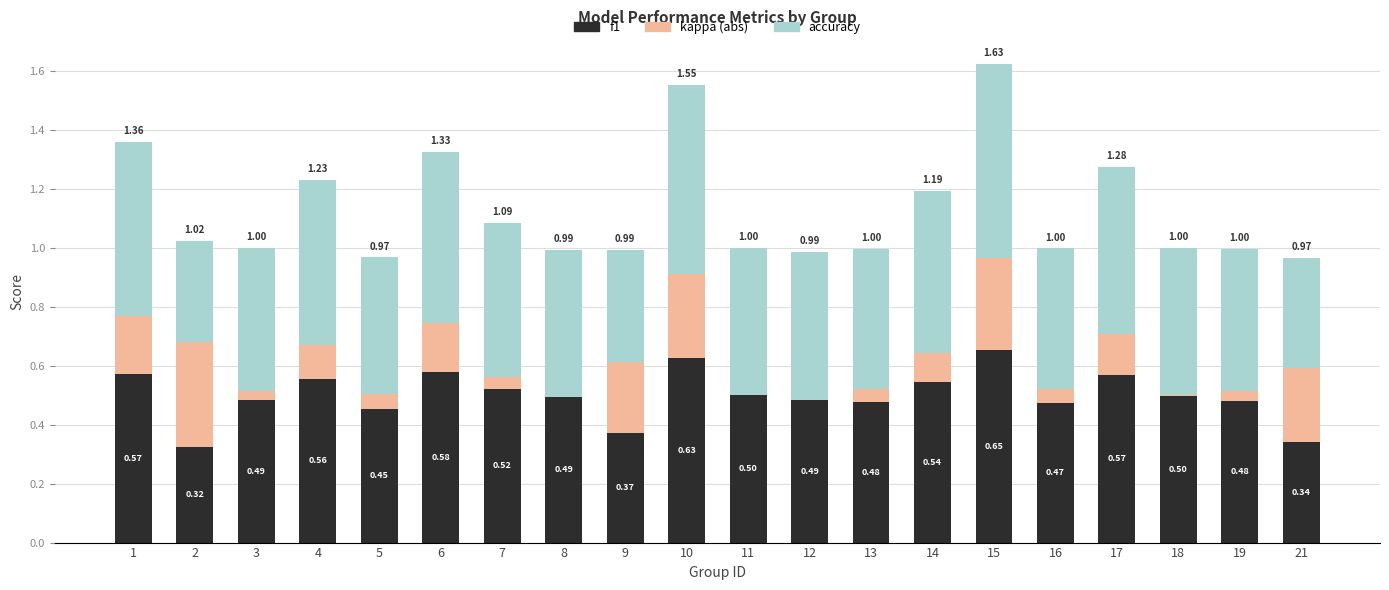

At which category is the sum across all series the highest?

15